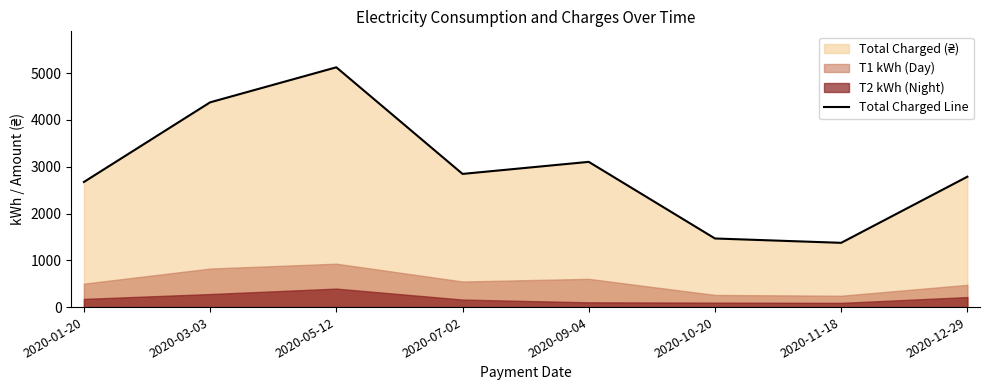

Reading left to right, list all the values displayed in this chart.

2674.7	4377.7	5126.6	2847.3	3104.9	1466.8	1374.0	2787.7